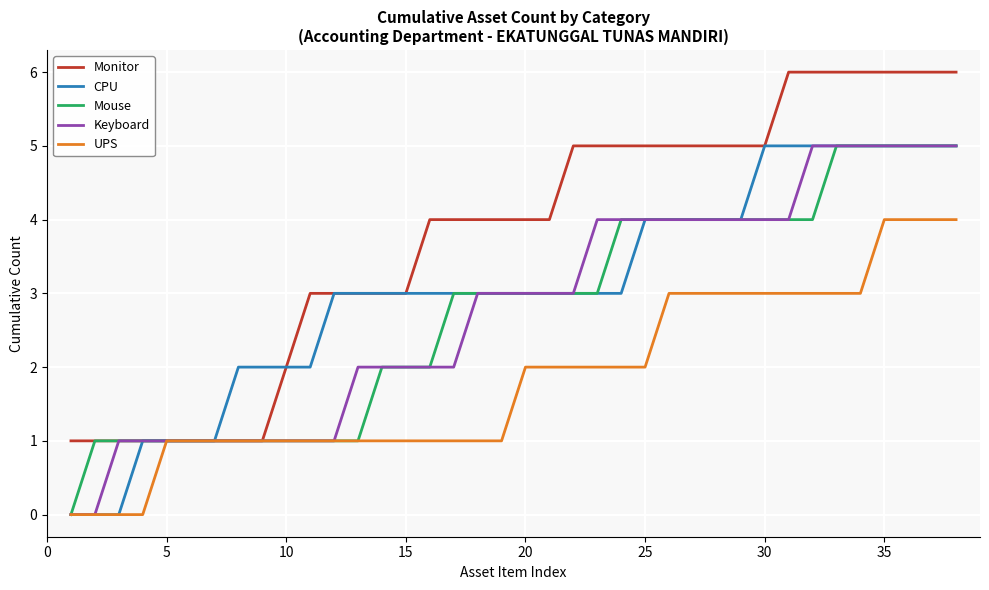

Which series has the largest total across all categories?

Monitor